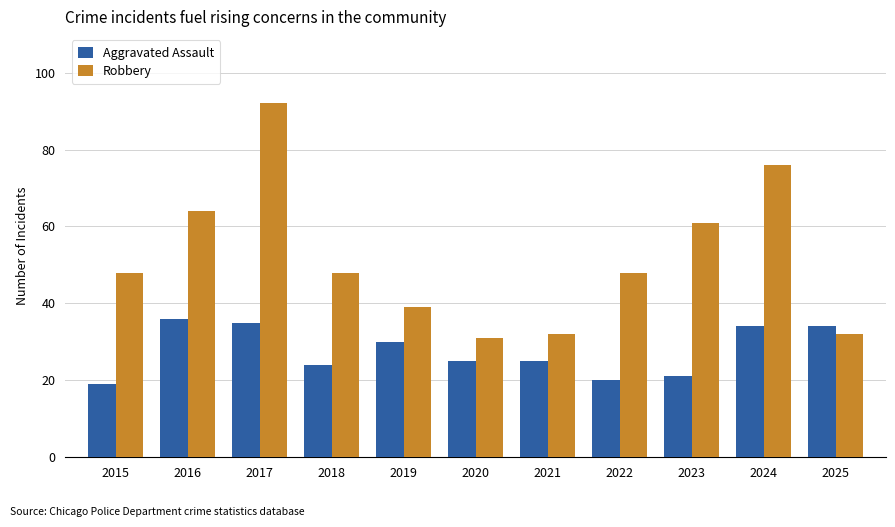

What is the average value of the Robbery series?

52